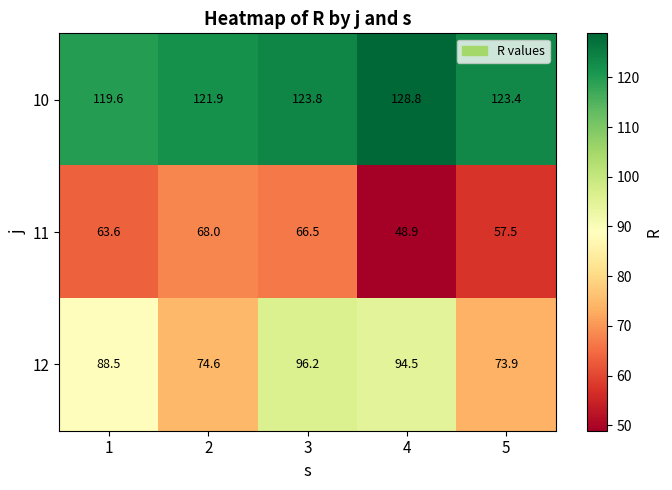

Which series has the largest total across all categories?

10